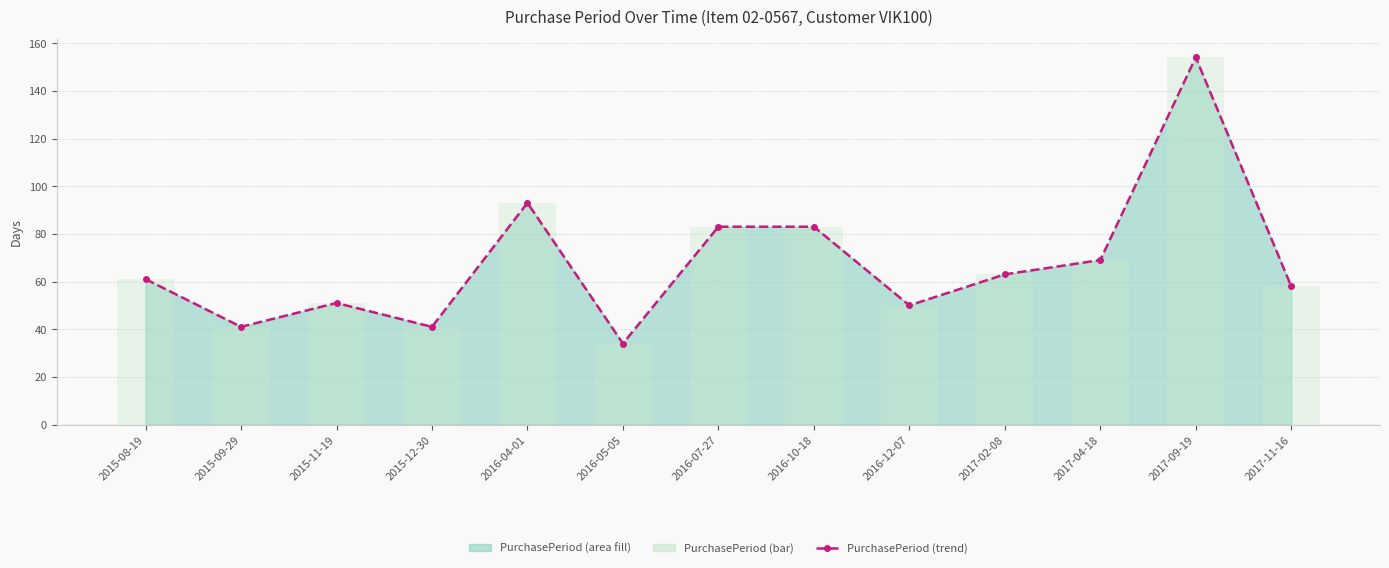

Rank the categories by PurchasePeriod (bar) value from highest to lowest.

2017-09-19, 2016-04-01, 2016-07-27, 2016-10-18, 2017-04-18, 2017-02-08, 2015-08-19, 2017-11-16, 2015-11-19, 2016-12-07, 2015-09-29, 2015-12-30, 2016-05-05